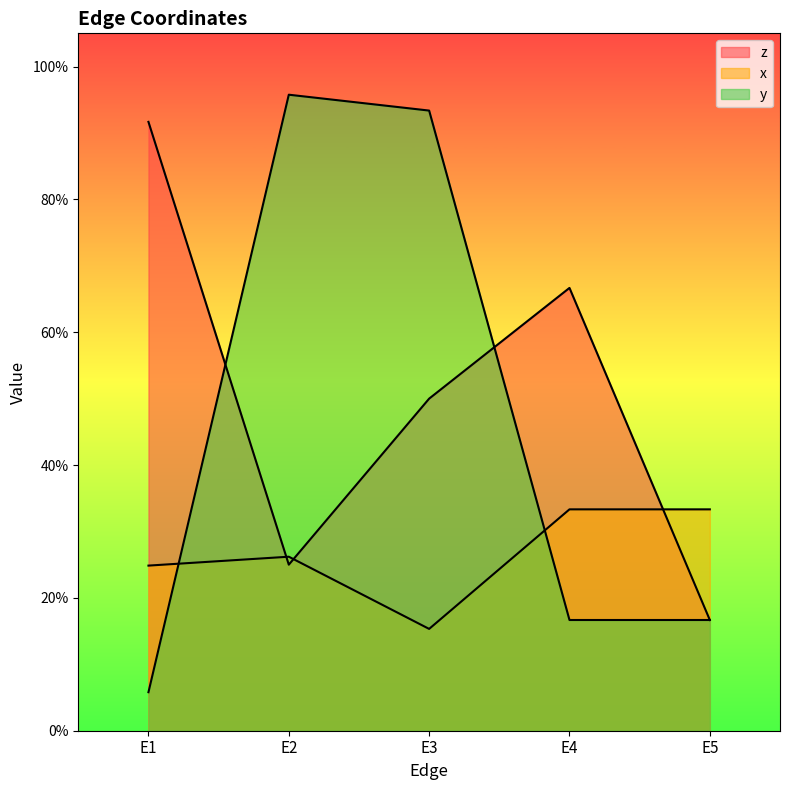

What is the total value across all series at E2?

1.5